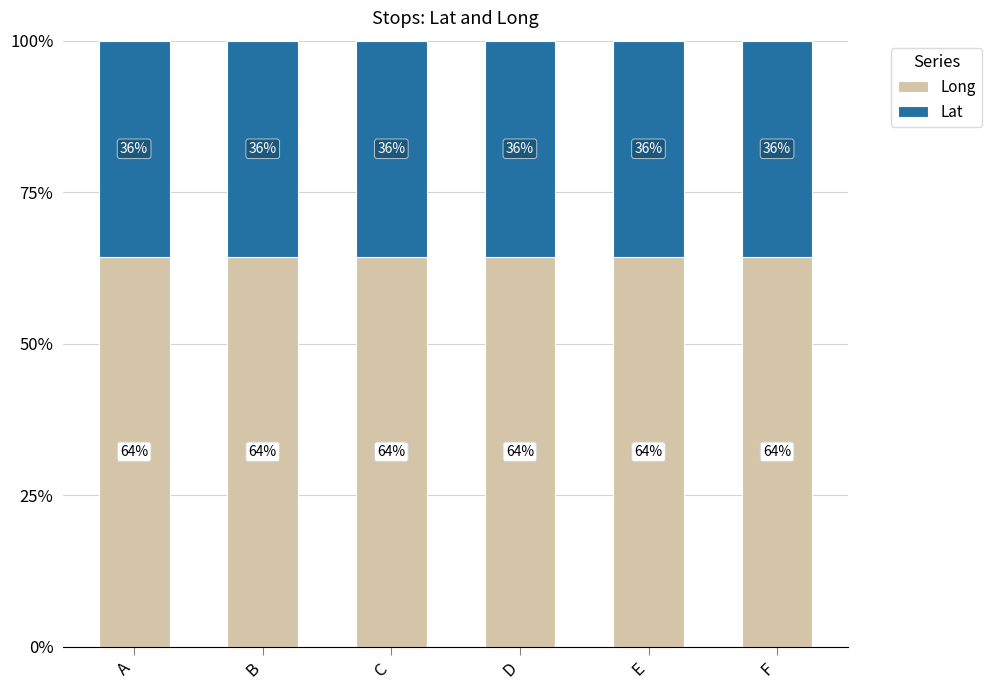

The value of Long at C is 64.3. True or false?

True